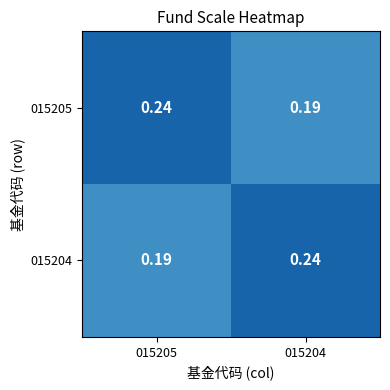

Is the value of 015204 at 015205 greater than the value of 015205 at 015205?

No